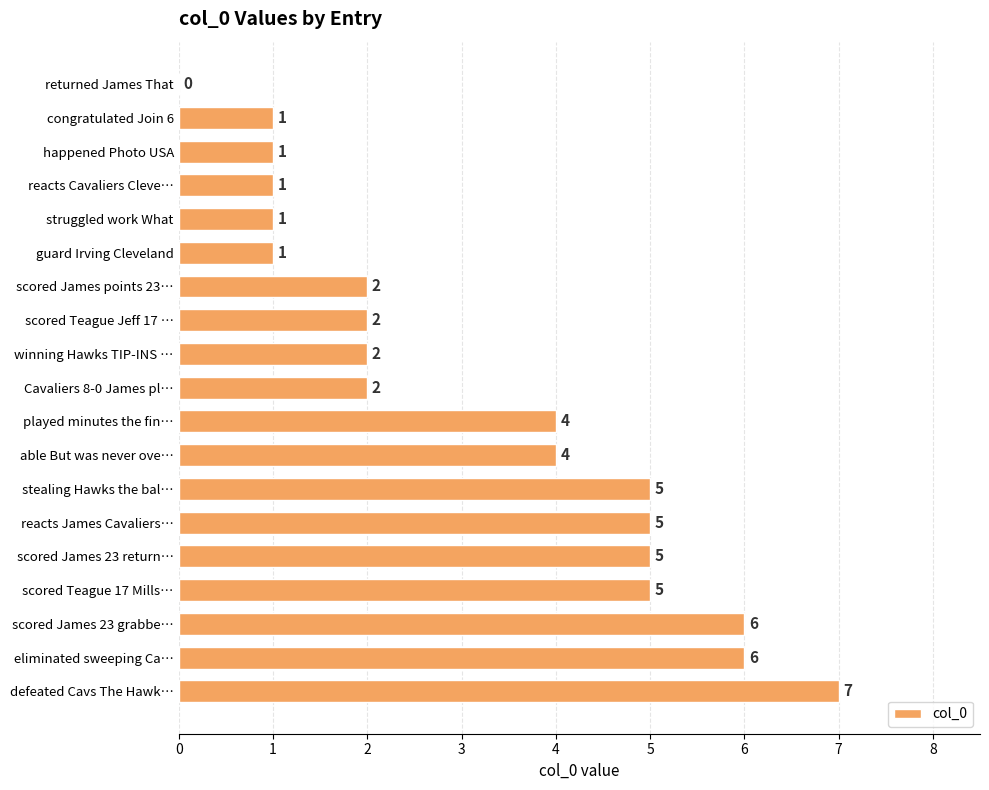

Approximately how many times larger is the value at reacts Cavaliers Cleve… compared to scored James points 23…?

0.5